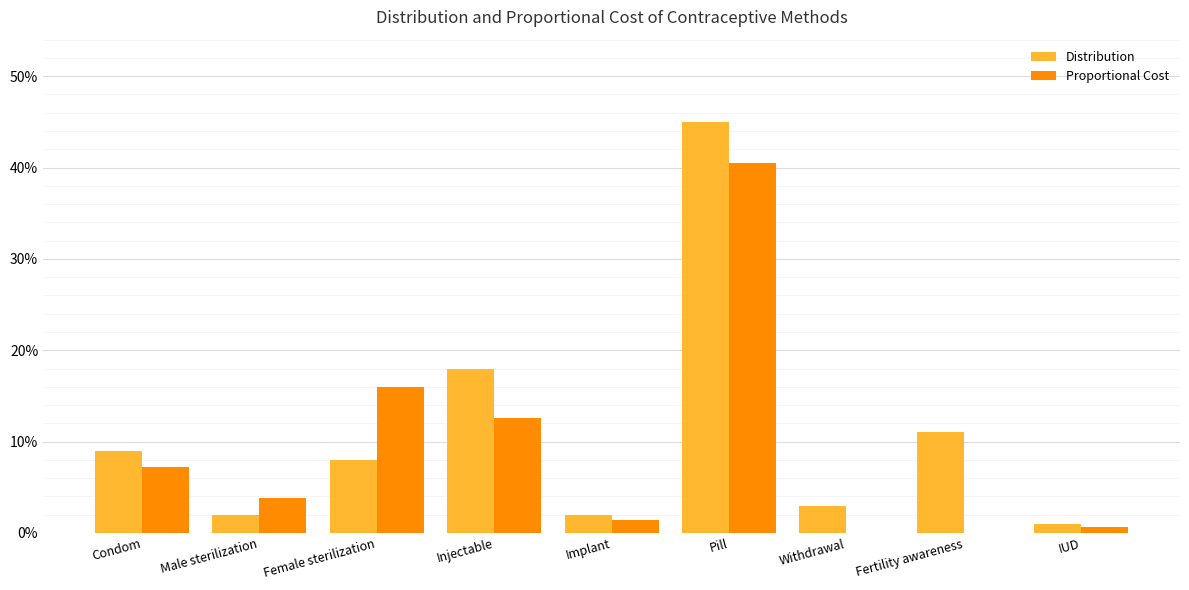

What is the total value across all series at Fertility awareness?

0.1